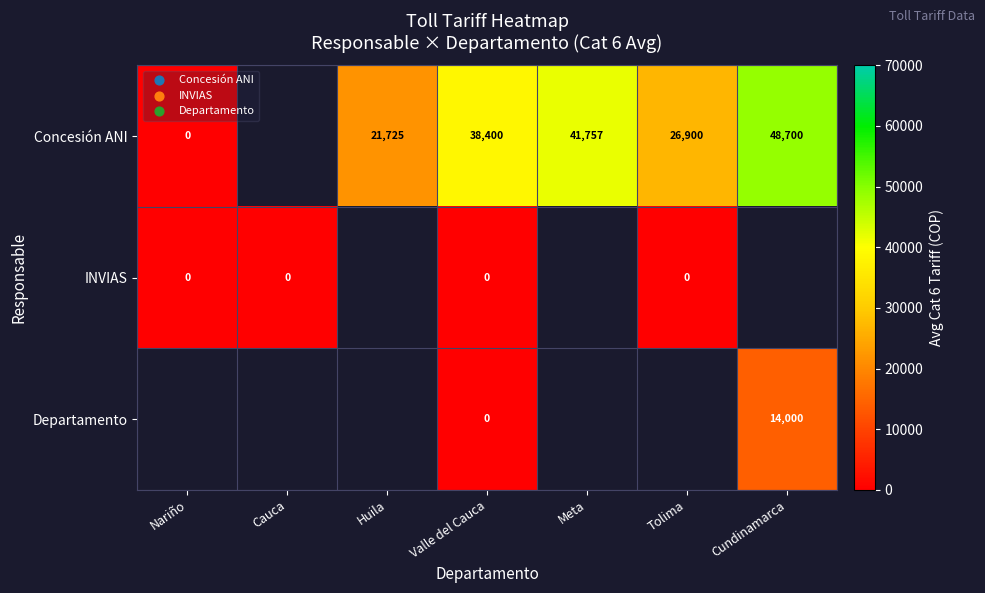

True or false: Concesión ANI has a value of 26900 at Tolima.

True